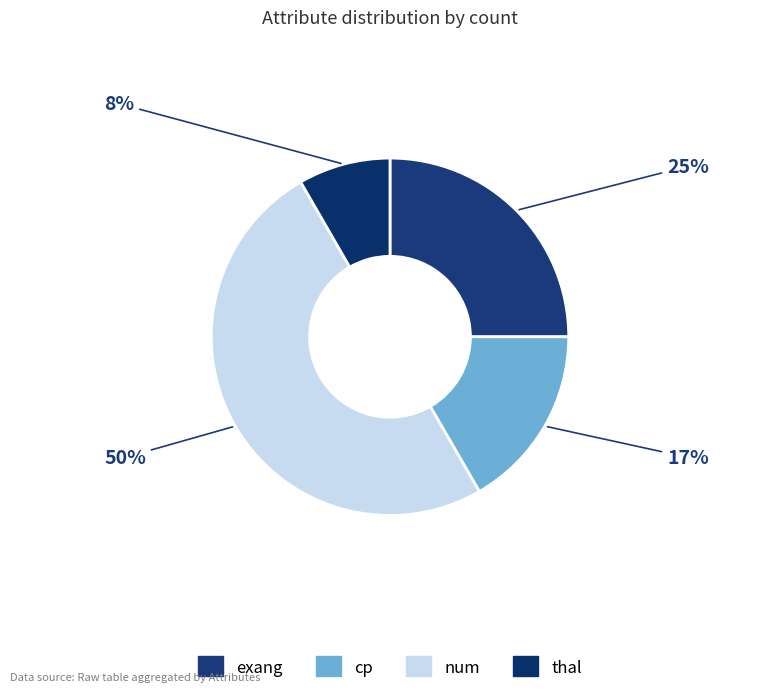

The cp slice represents 30% of the pie. True or false?

False